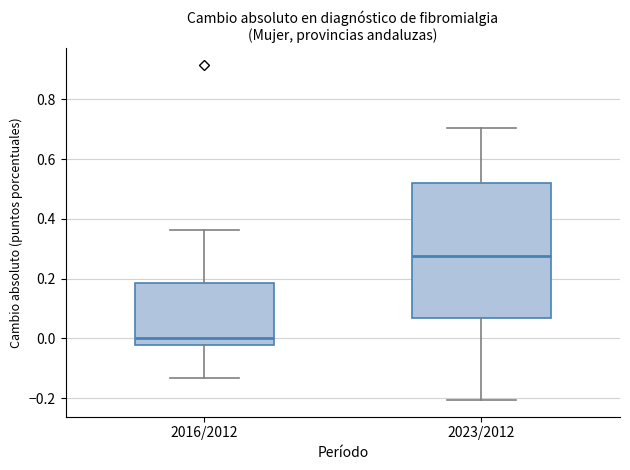

Reading left to right, transcribe this box plot: for each box, give where its median line is, the range the box spans, and where its two whiskers end, as read against the y-axis. The values are not printed on the chart, so give them approximately, as read against the axis.

2016/2012: median 0.00, box -0.02 to 0.18, whiskers -0.14 to 0.36
2023/2012: median 0.28, box 0.06 to 0.52, whiskers -0.20 to 0.70